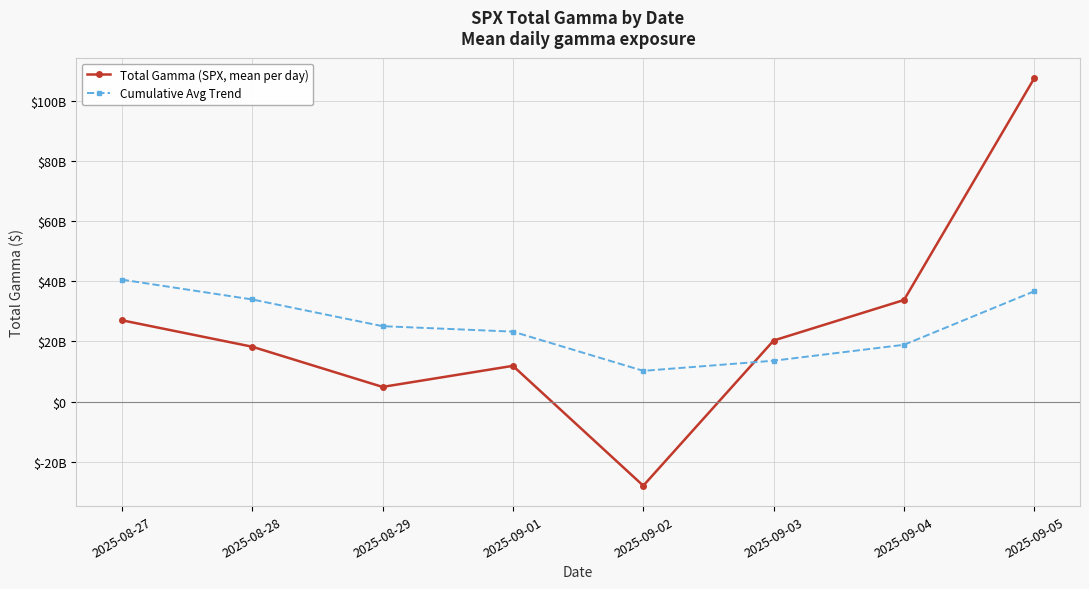

Where is Total Gamma (SPX, mean per day) nearest to the value 39804005519?

2025-09-04